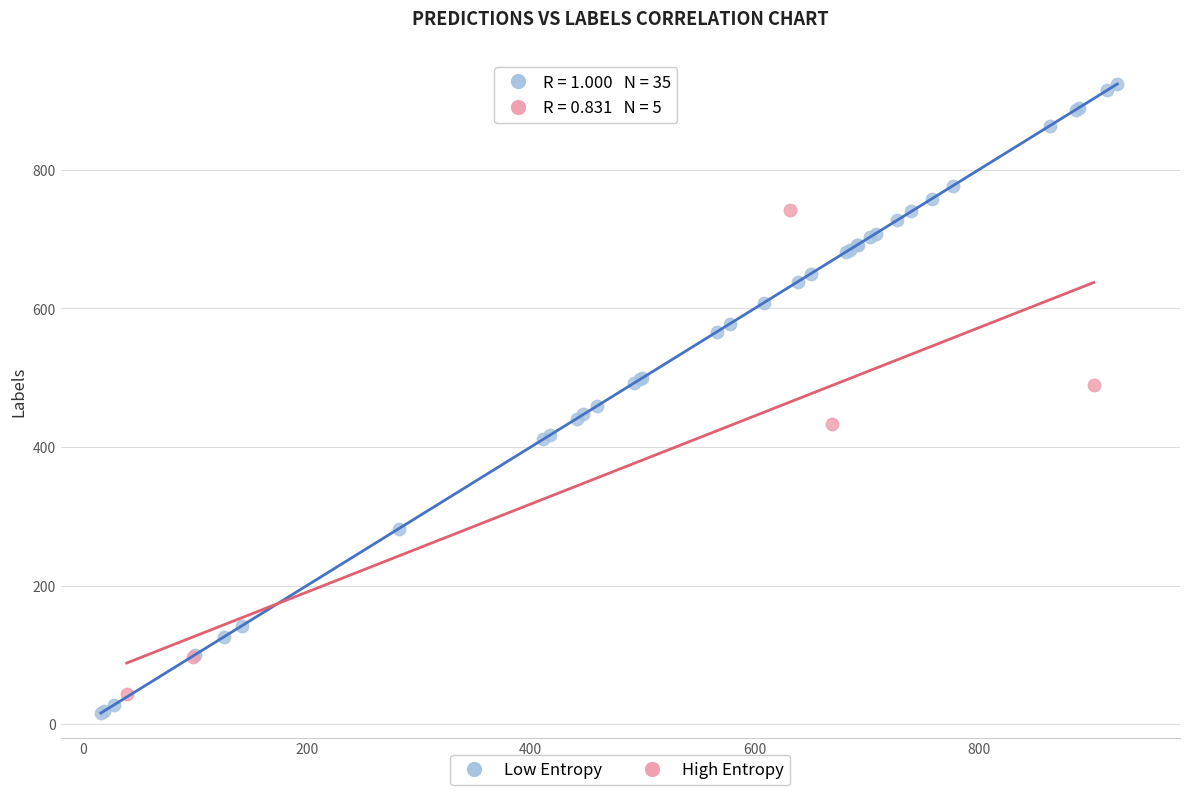

Which series contains the highest Y value?

Low Entropy